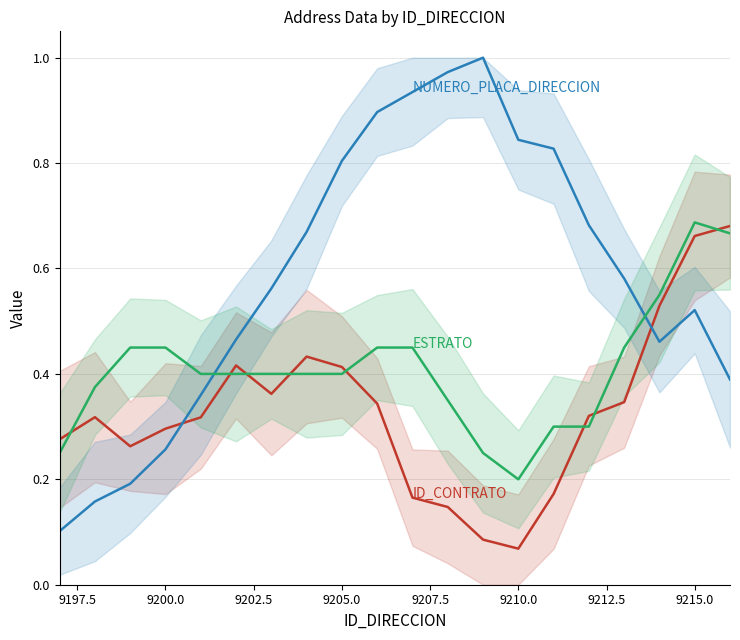

What is the lowest value of the ID_CONTRATO series?

0.1